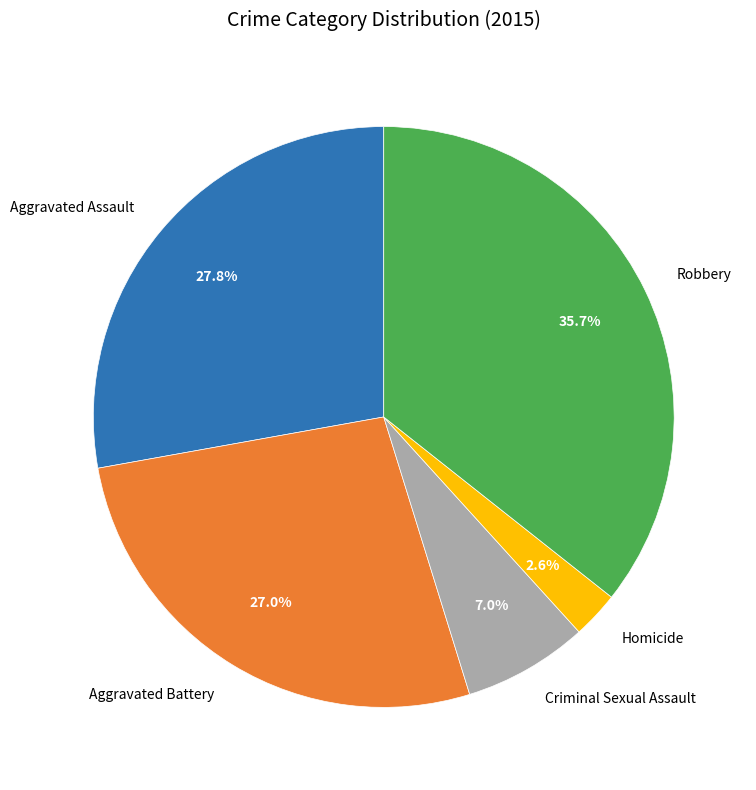

How many segments does this pie chart have?

5